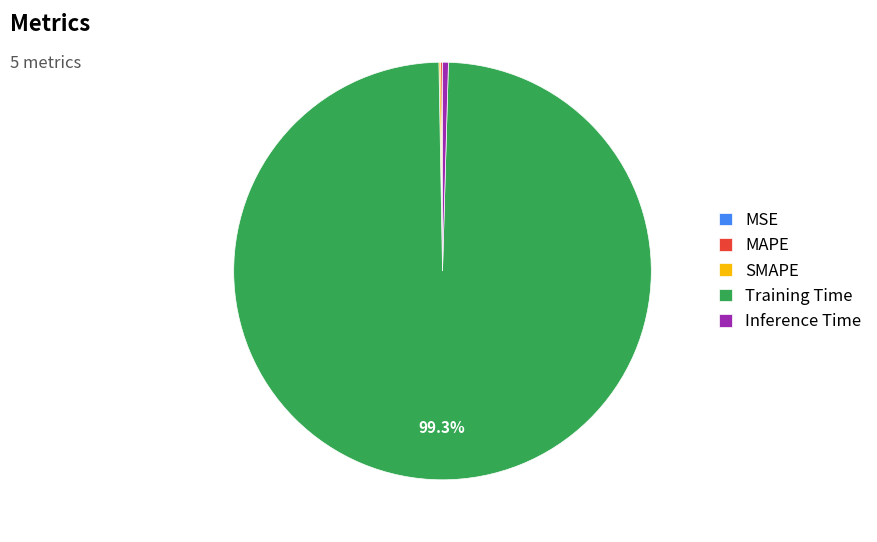

Is there a majority slice in this chart?

Yes